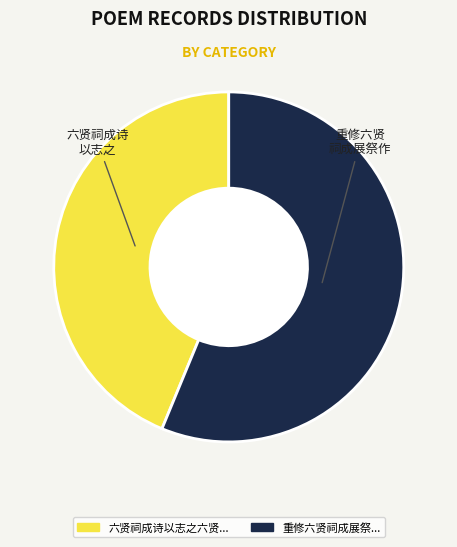

Is there a majority slice in this chart?

Yes